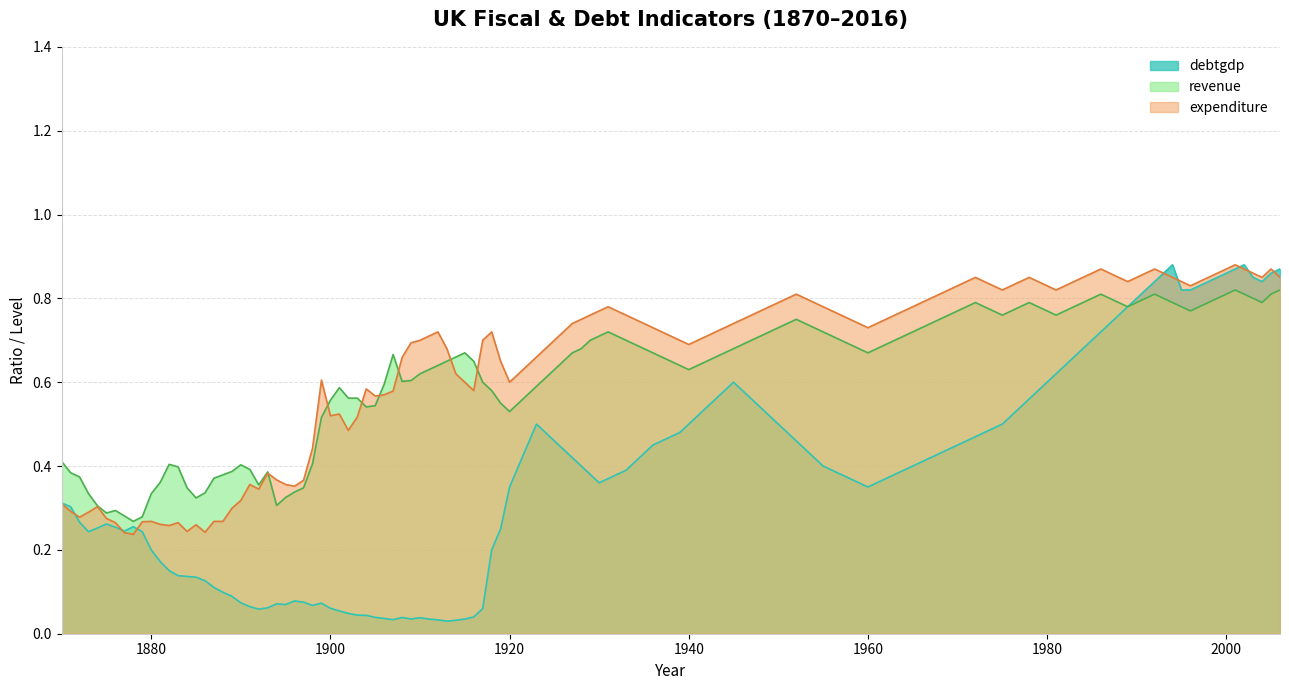

Between 1900 and 1970, which series saw the biggest shift?

debtgdp